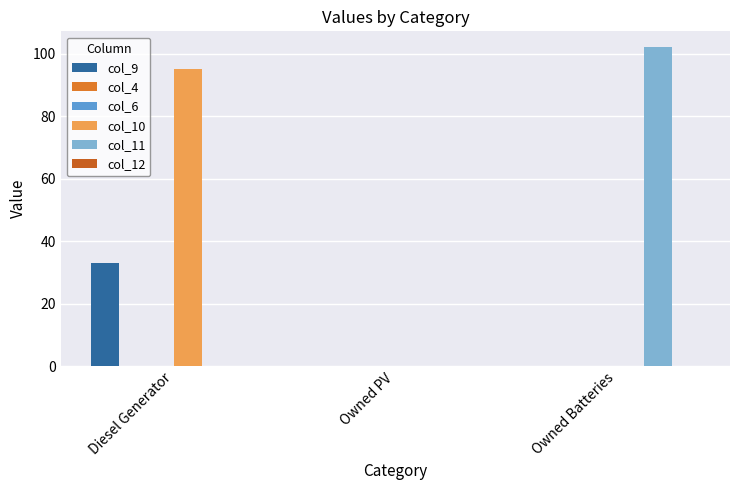

True or false: col_12 has a value of 0 at Diesel Generator.

True